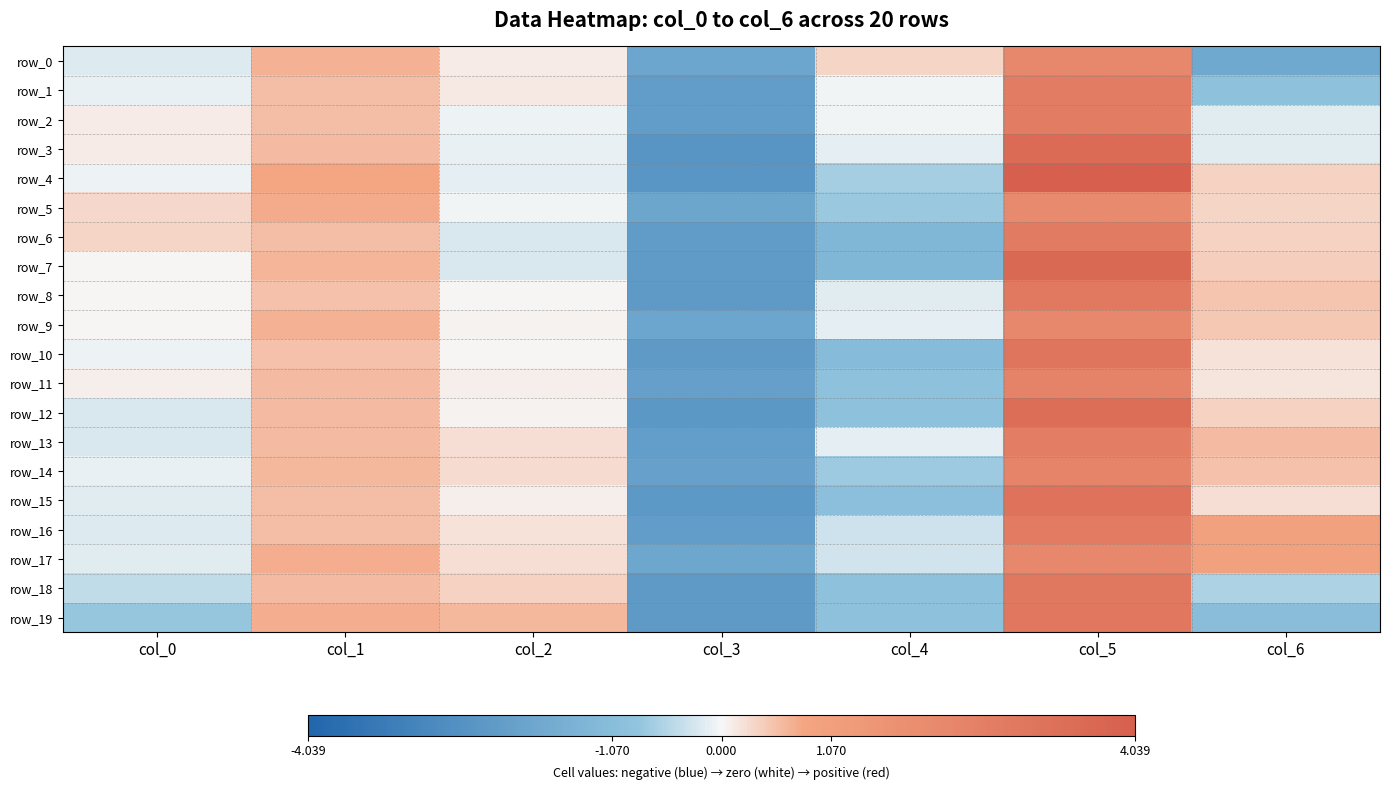

How many values in row_15 are above zero?

4